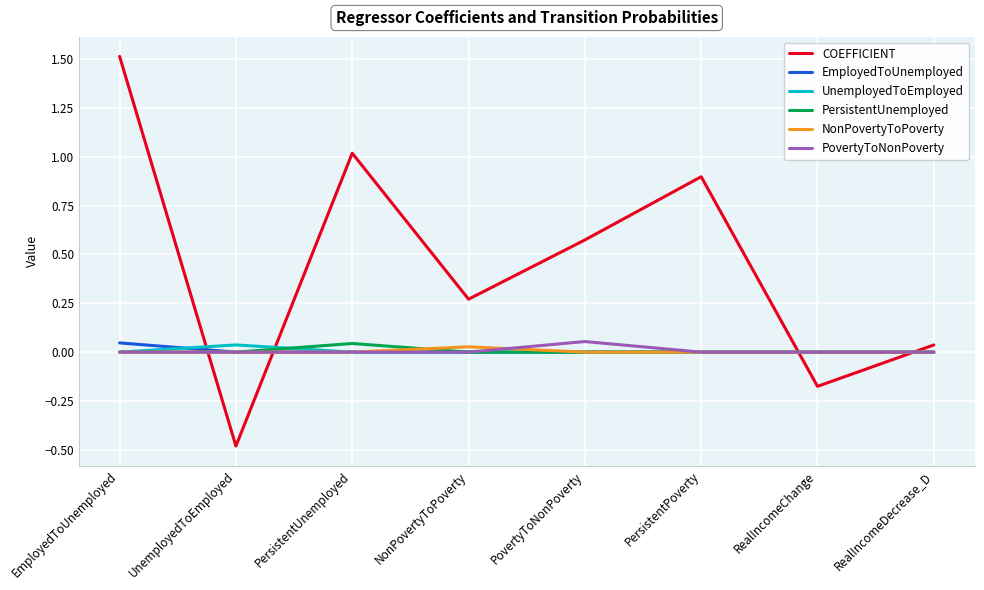

Is it true that PersistentUnemployed equals 0.0 at RealIncomeDecrease_D?

True